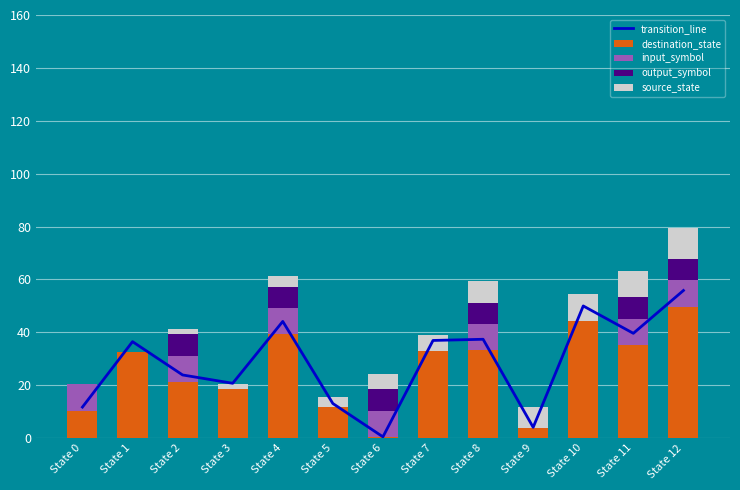

What is the difference between the destination_state values at State 0 and State 4?

28.8